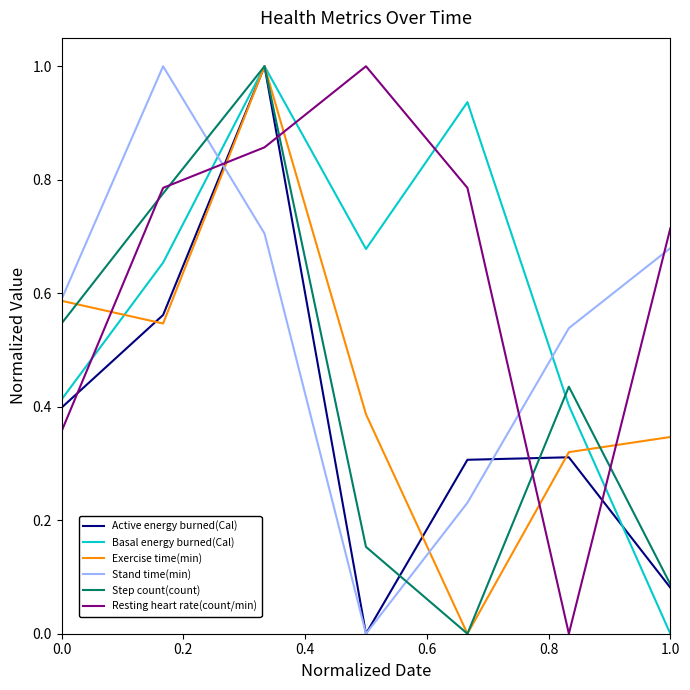

After their last crossing, which series has the higher values: Stand time(min) or Resting heart rate(count/min)?

Resting heart rate(count/min)